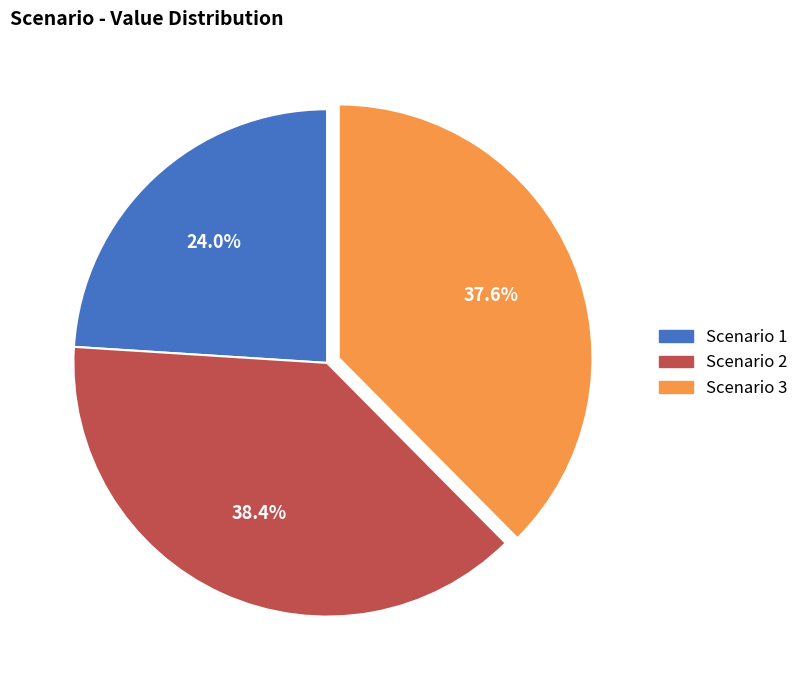

Rank the categories by value from highest to lowest.

Scenario 2, Scenario 3, Scenario 1